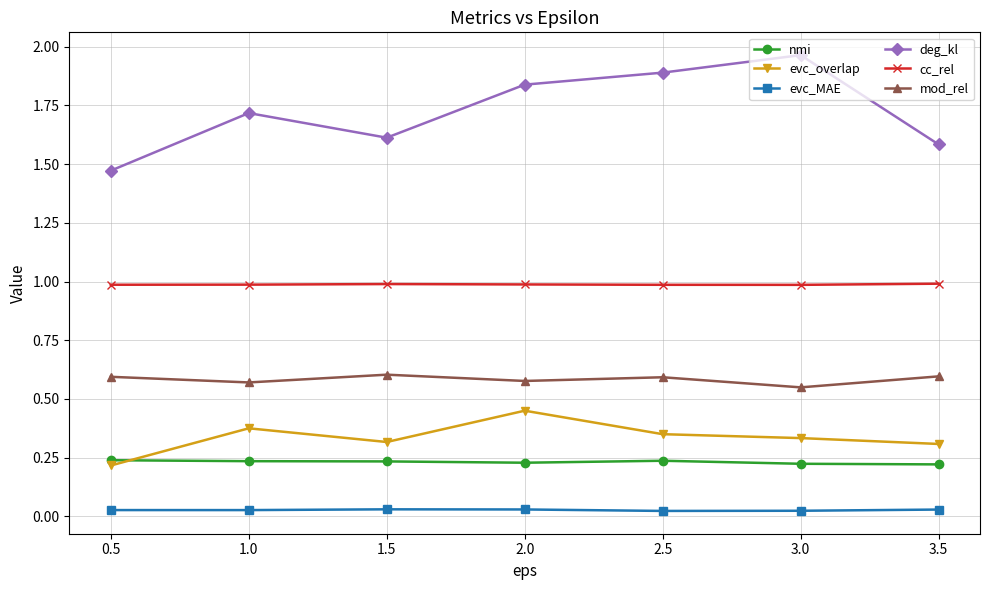

What is the label of the 1st point from the right?

3.5